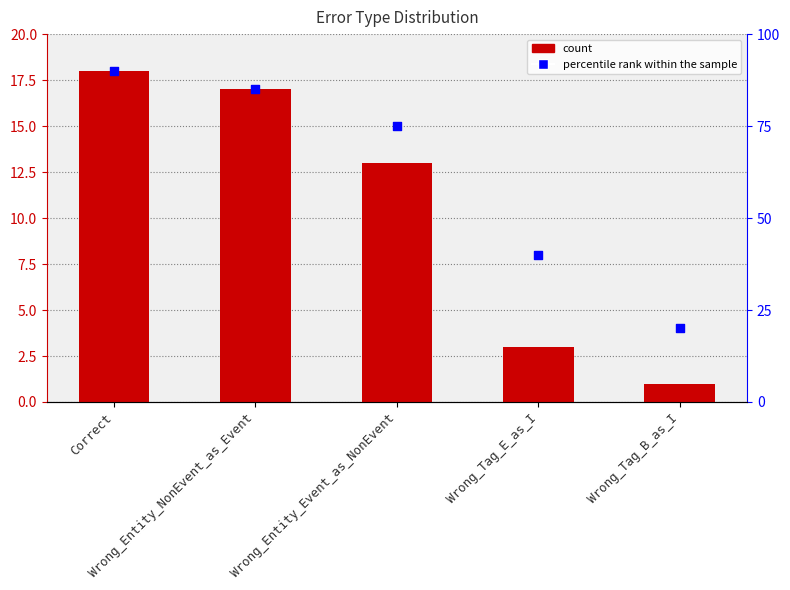

Which series has the largest total across all categories?

percentile rank within the sample